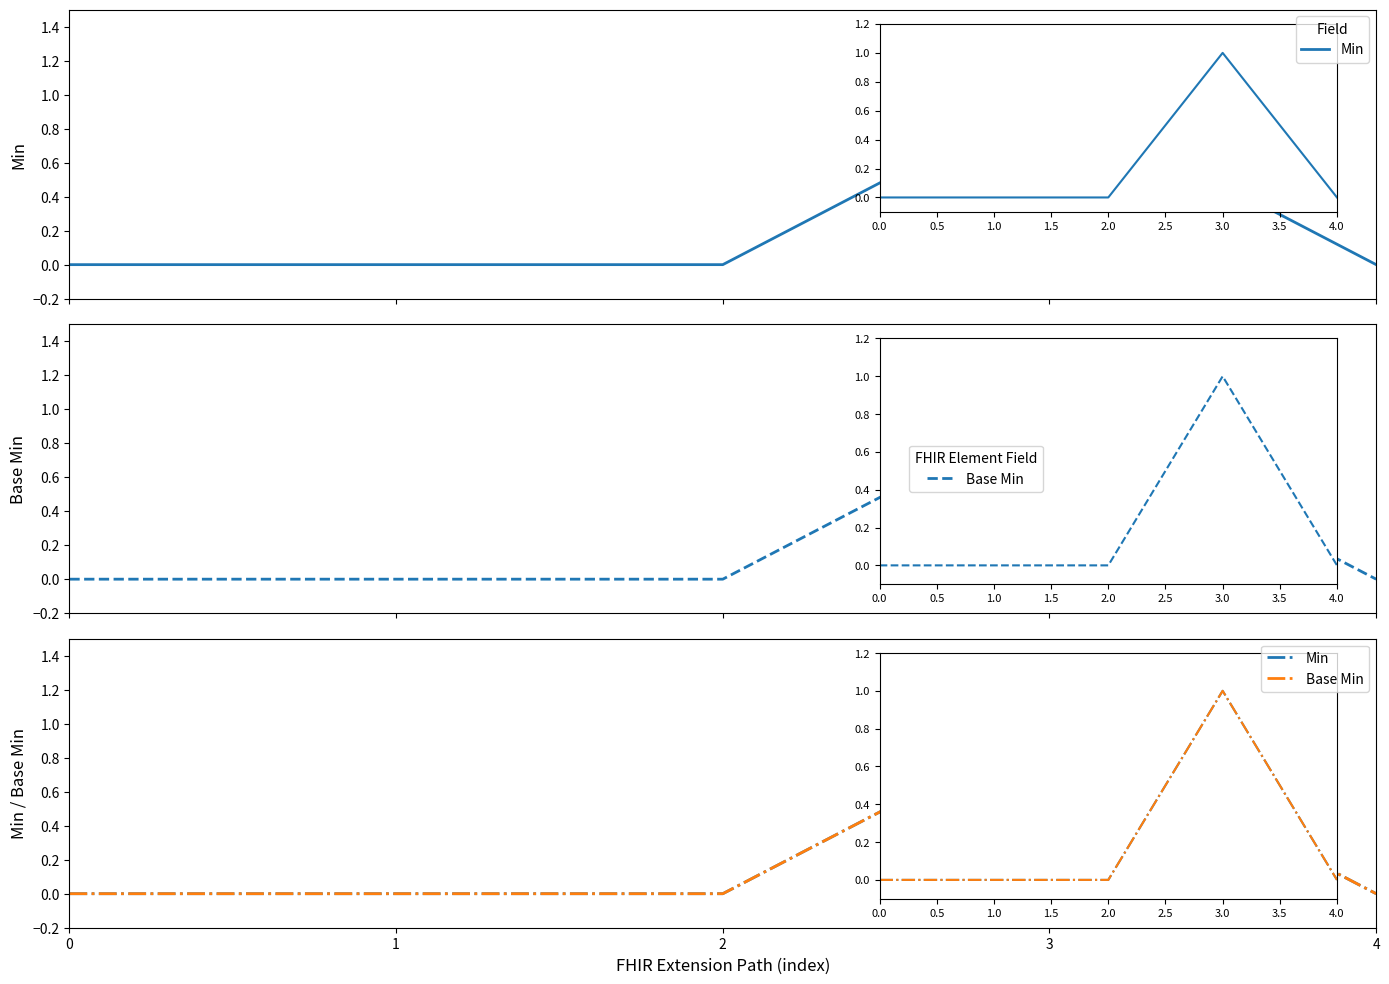

The Min series shows 1 at 2. True or false?

False